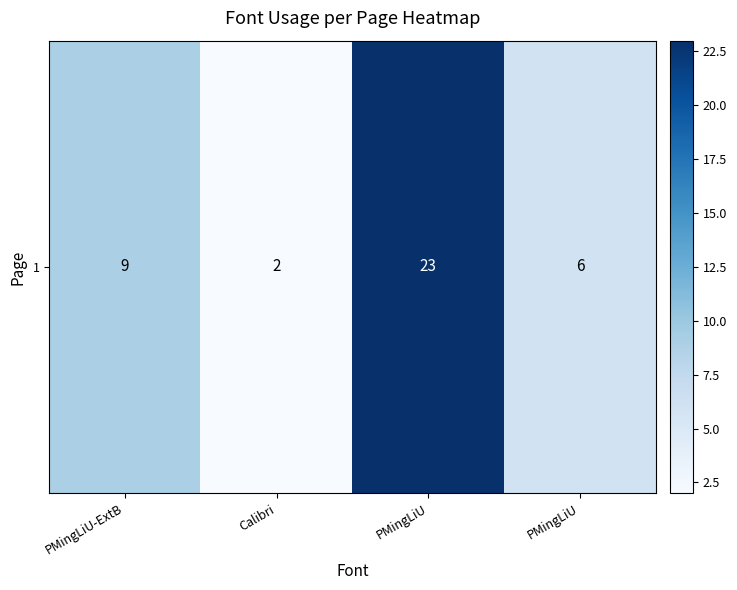

What is the minimum value shown in the chart?

2